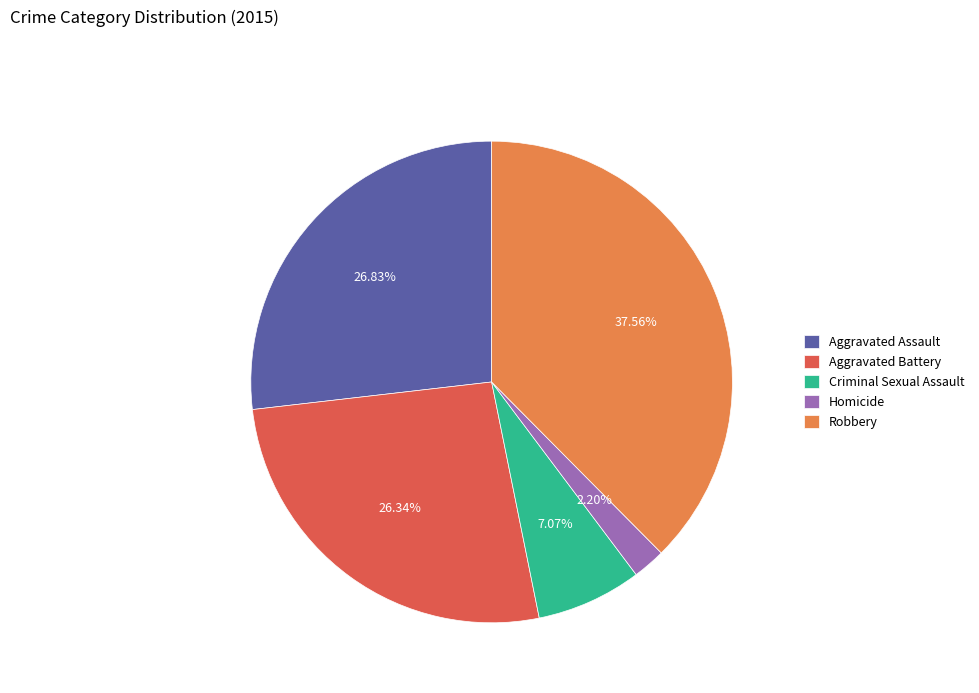

Which slice is the largest?

Robbery